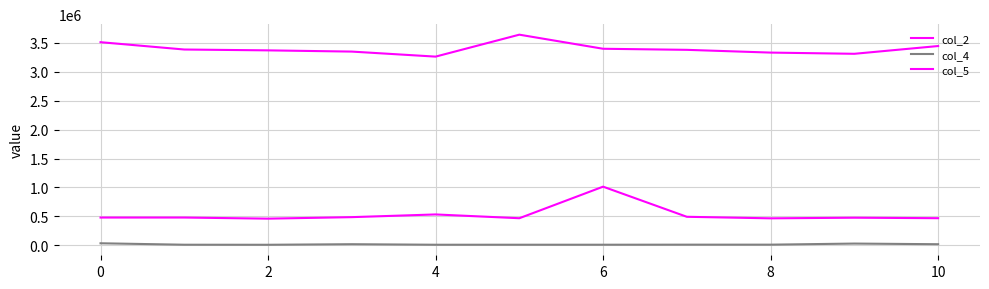

How many lines are shown in the chart?

3